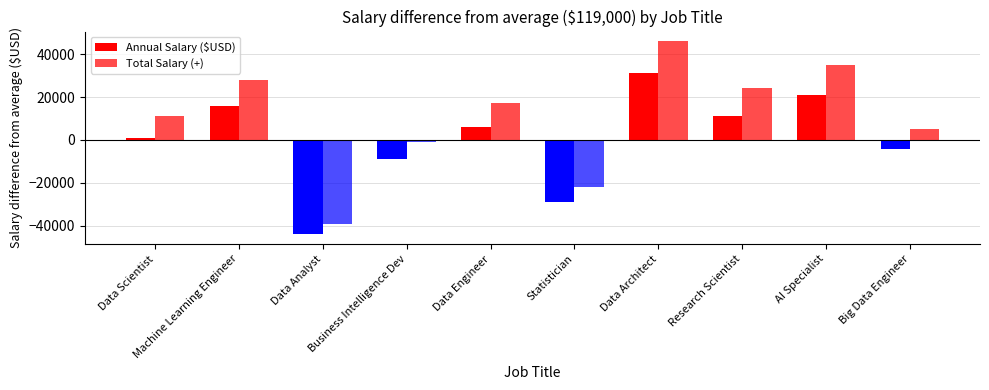

What position from the left is Data Analyst?

3